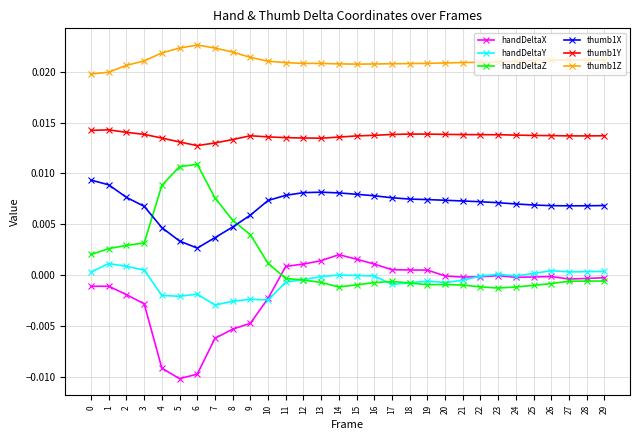

Is it true that handDeltaX equals -0.0 at 9?

True